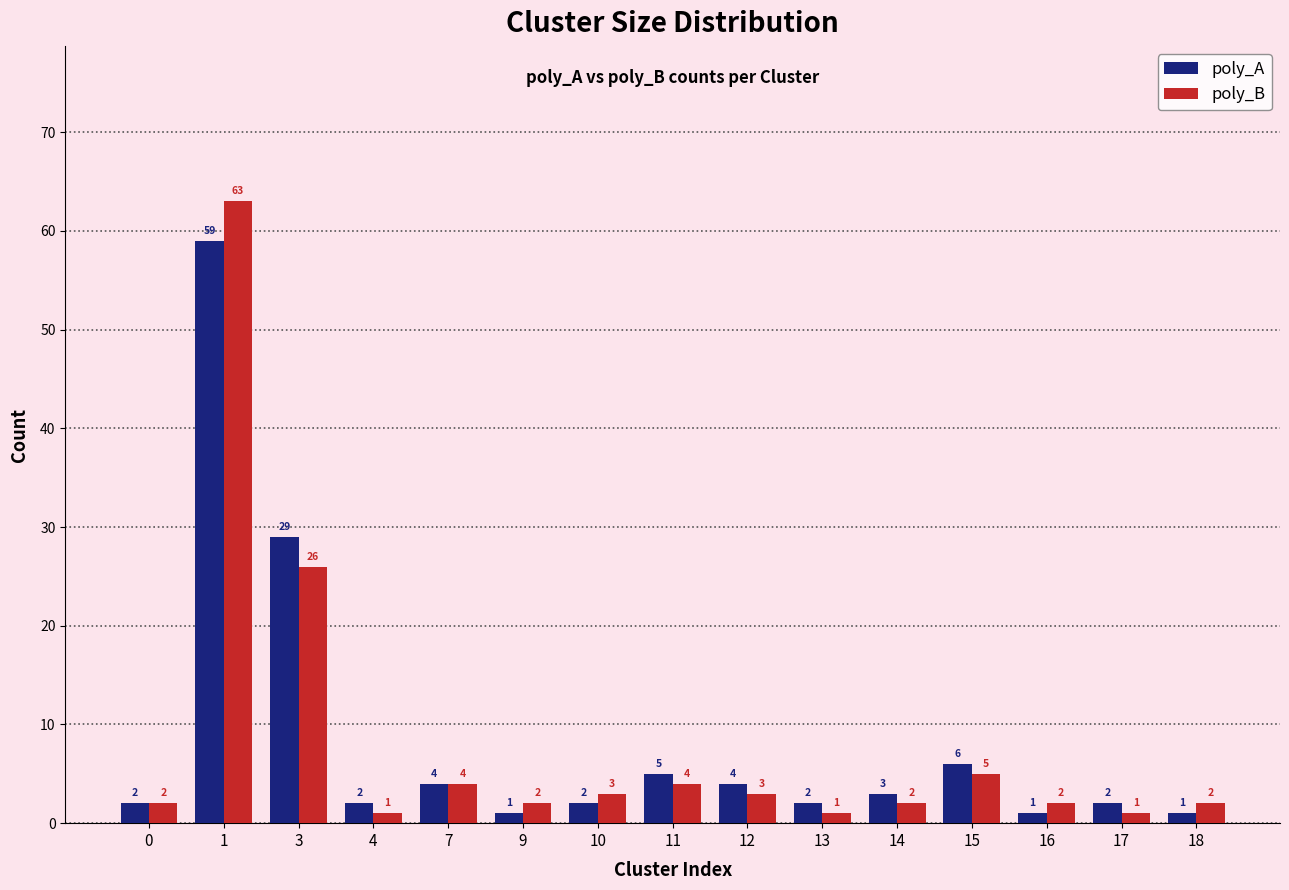

What is the highest value of the poly_A series?

59